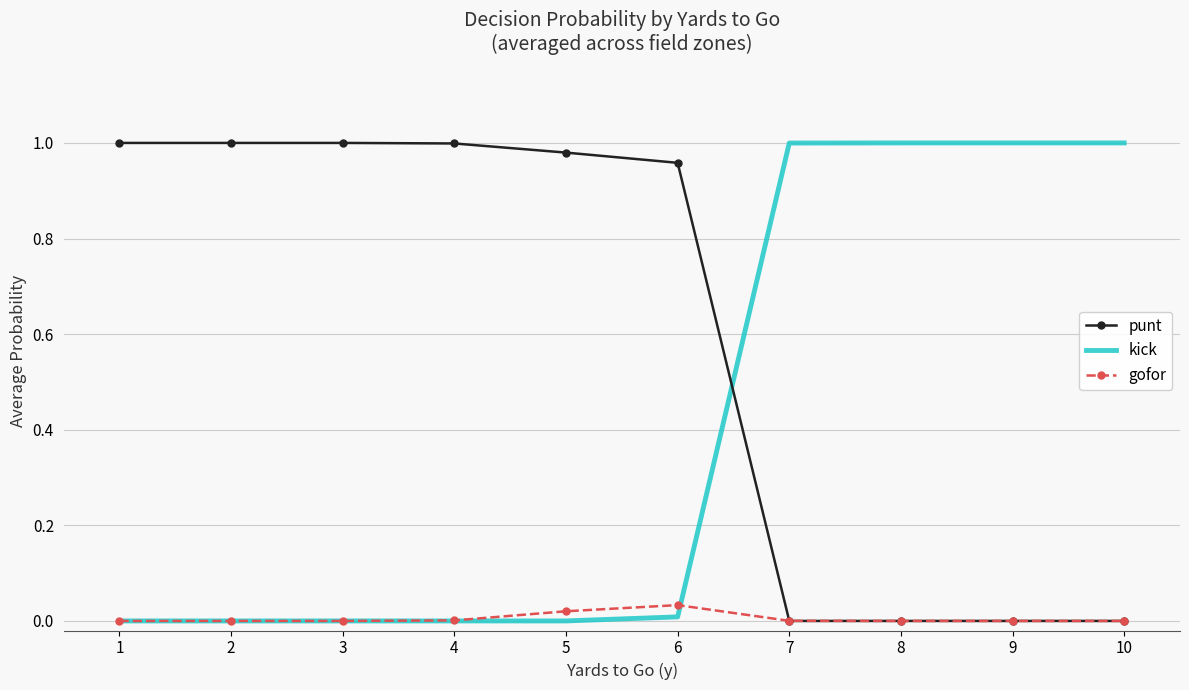

Rank the series by their average value, from lowest to highest.

gofor, kick, punt